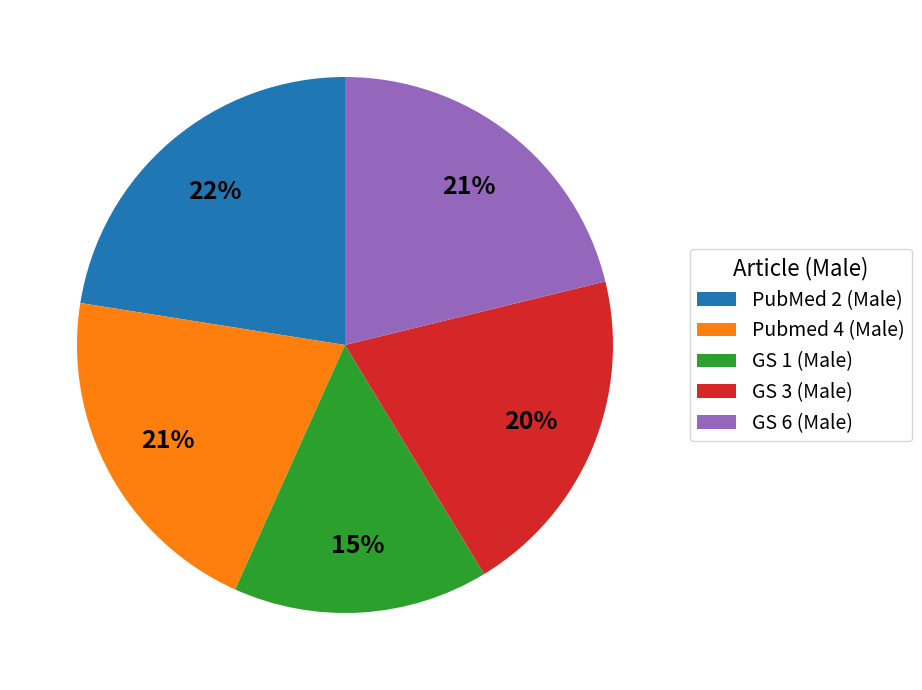

To the nearest percent, what is the combined percentage of GS 6 (Male) and GS 3 (Male)?

41%